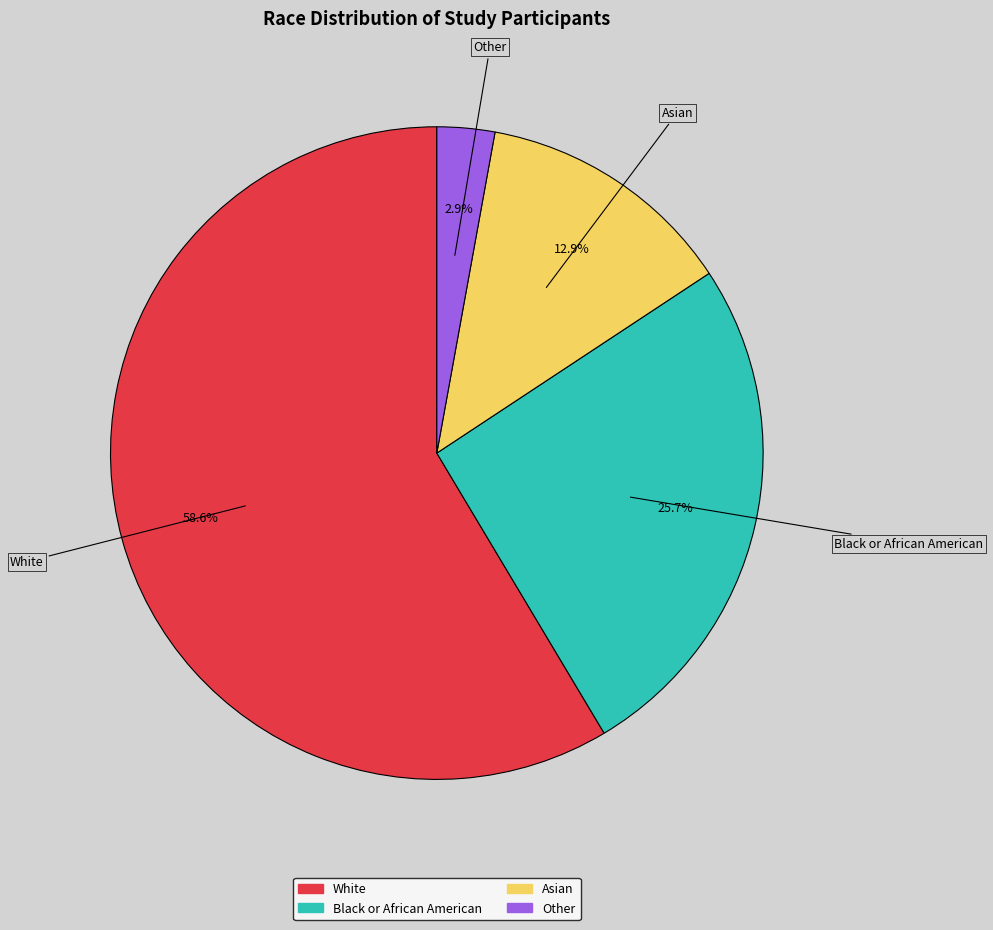

Does any single category account for the majority?

Yes